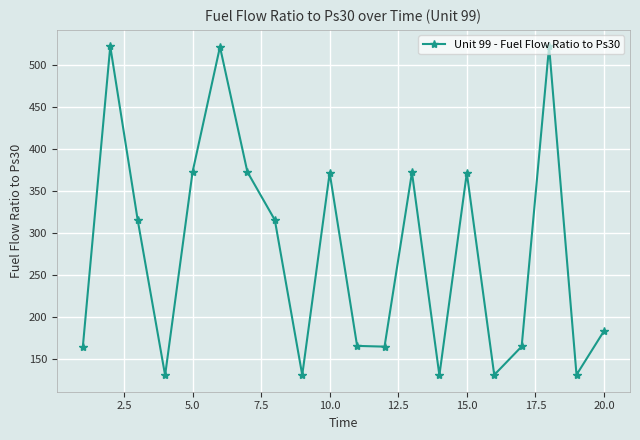

What is the greatest value displayed?

522.3